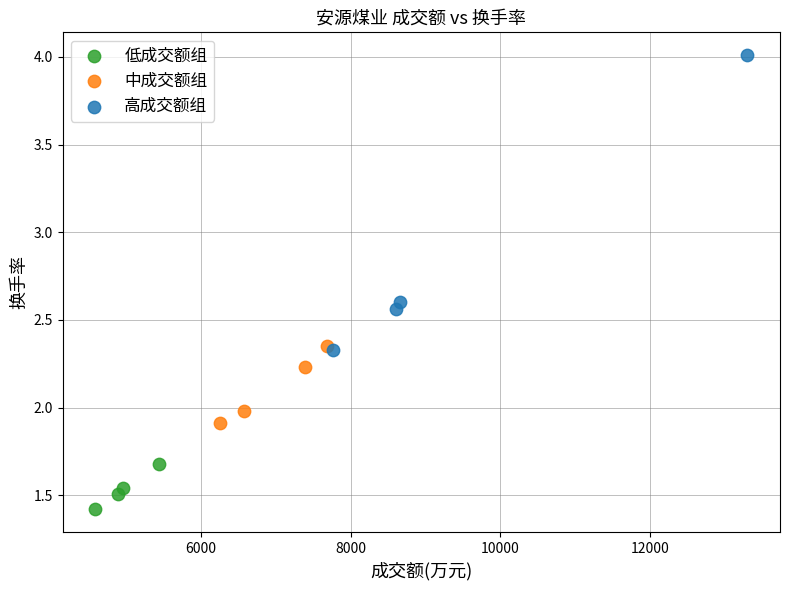

Which series has the widest spread of Y values?

高成交额组